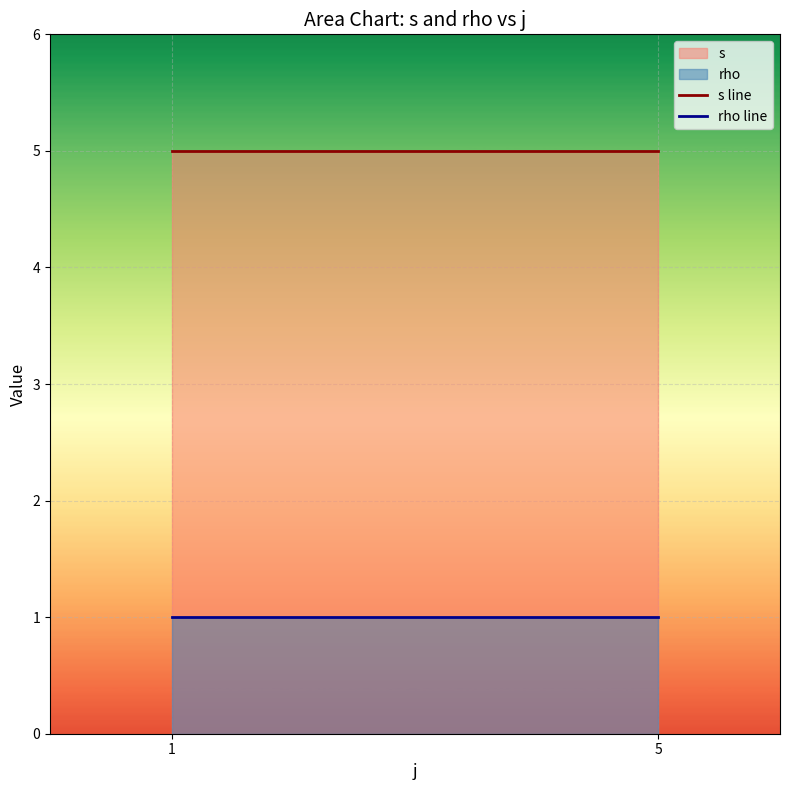

What is the difference between the highest and lowest values at 1?

4